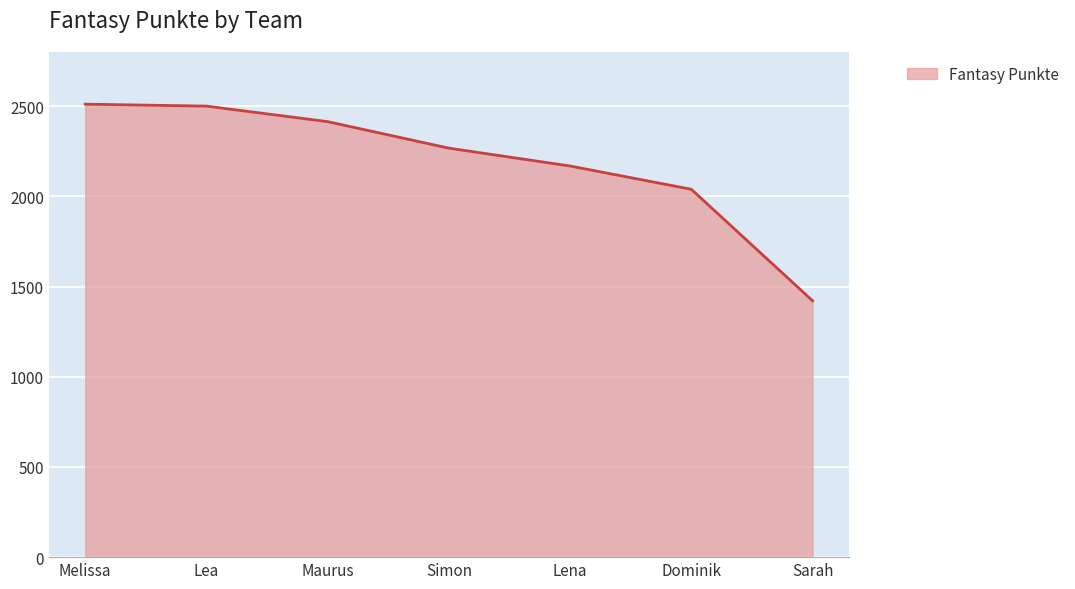

Count the number of data series in this chart.

1